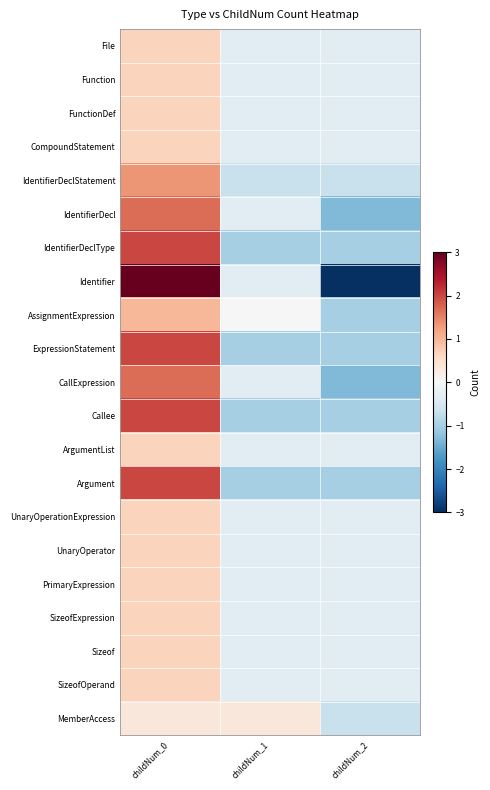

Which has a higher value, childNum_1 or childNum_2?

childNum_1